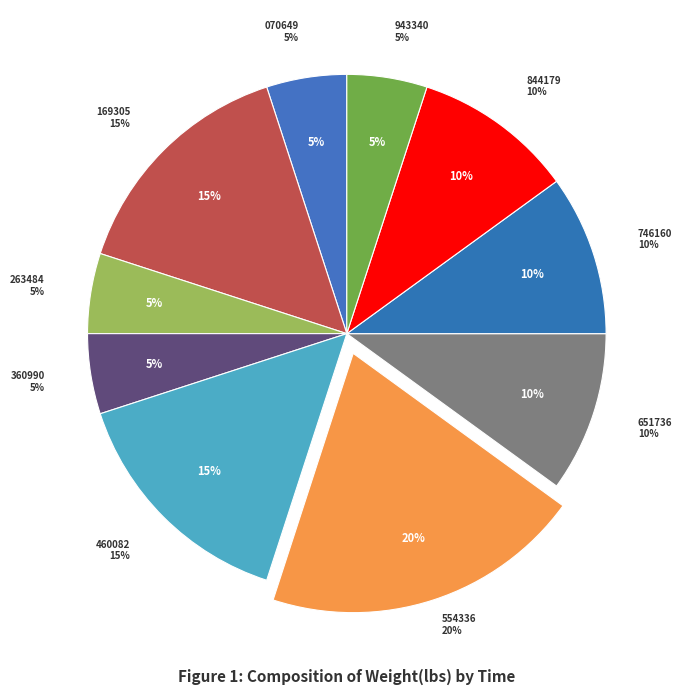

What percentage do 22:21:55.169305 and 22:21:55.460082 together represent?

30.0%